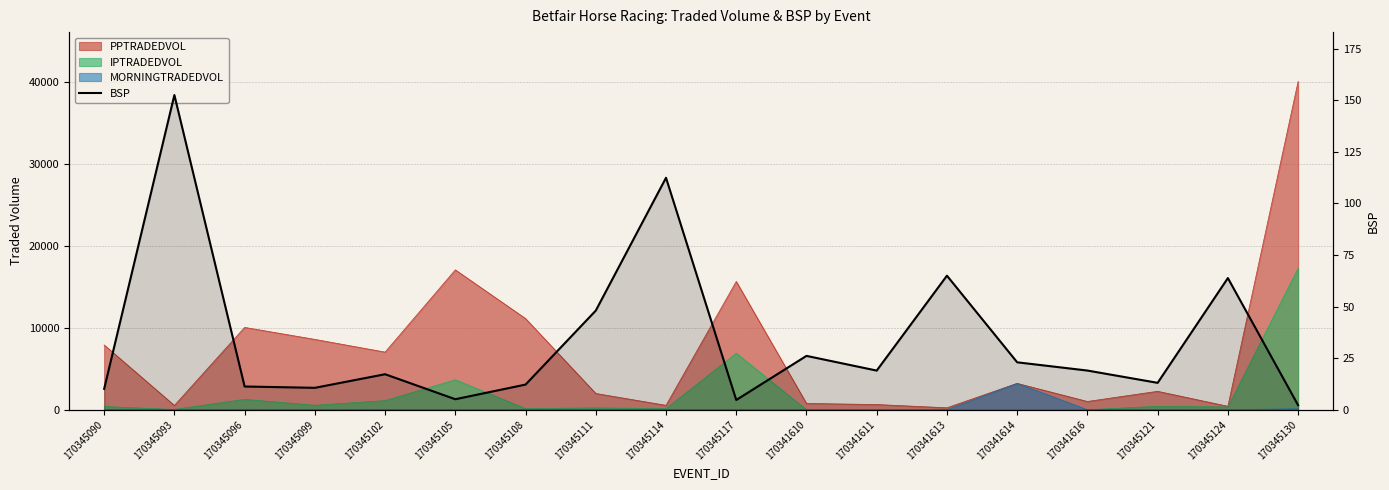

True or false: the data shows 17.3 at 170345099.

False